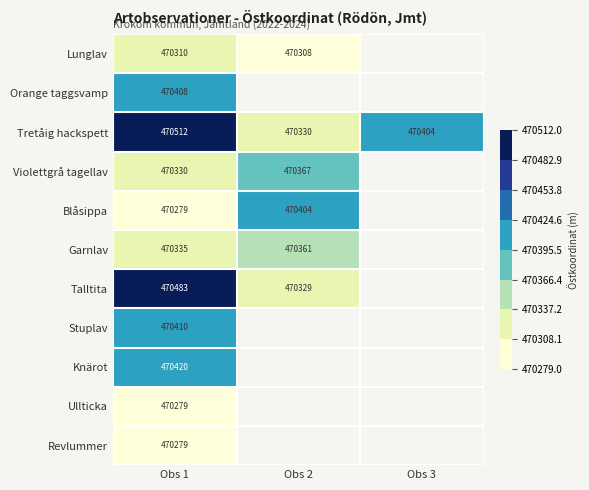

Which series has the largest range (max minus min)?

Tretåig hackspett